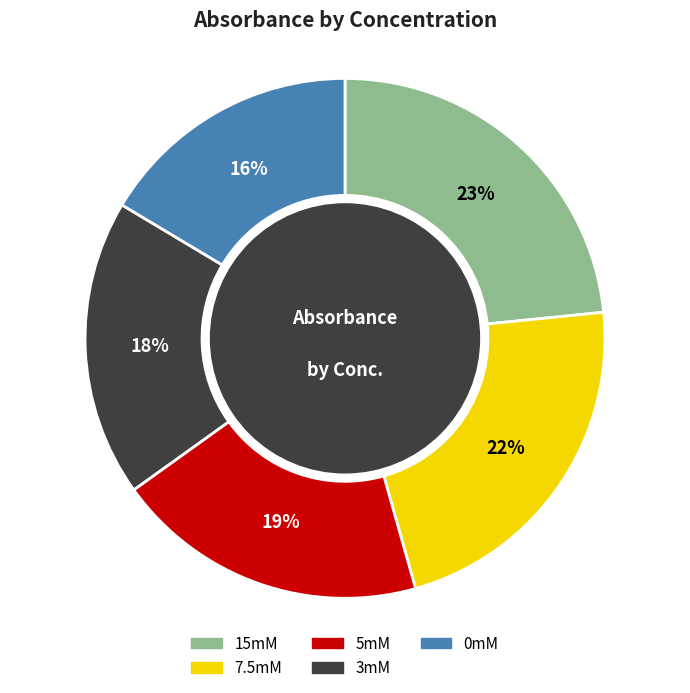

True or false: 15mM accounts for 16% of the total.

False